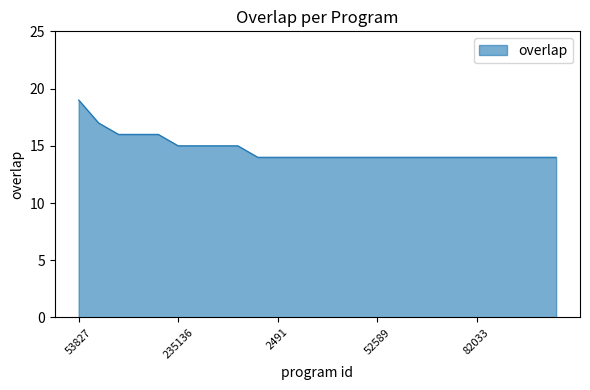

What is the smallest value displayed?

14